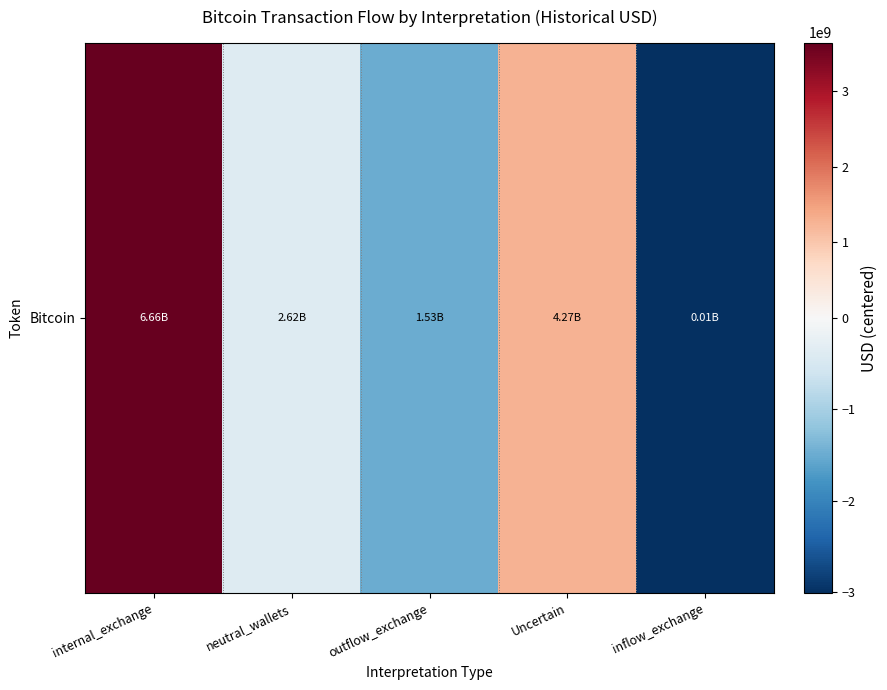

What is the approximate value at inflow_exchange?

-3010326755.3